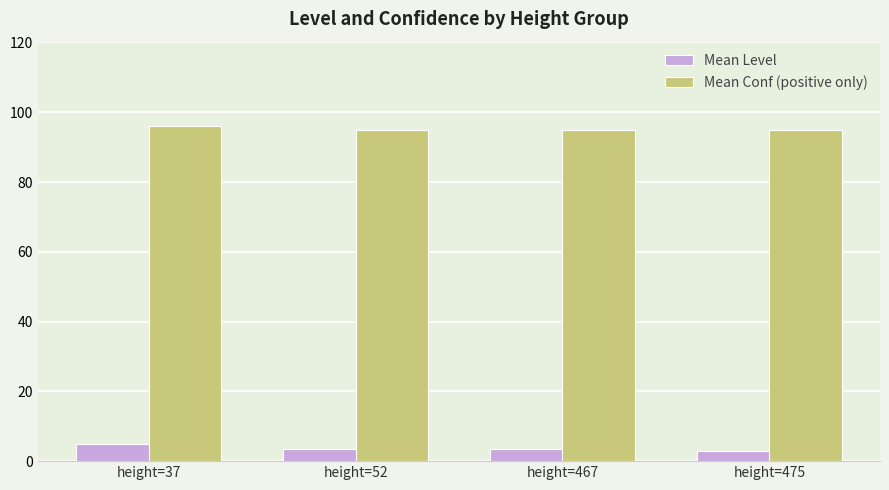

What is the greatest value displayed?

96.2